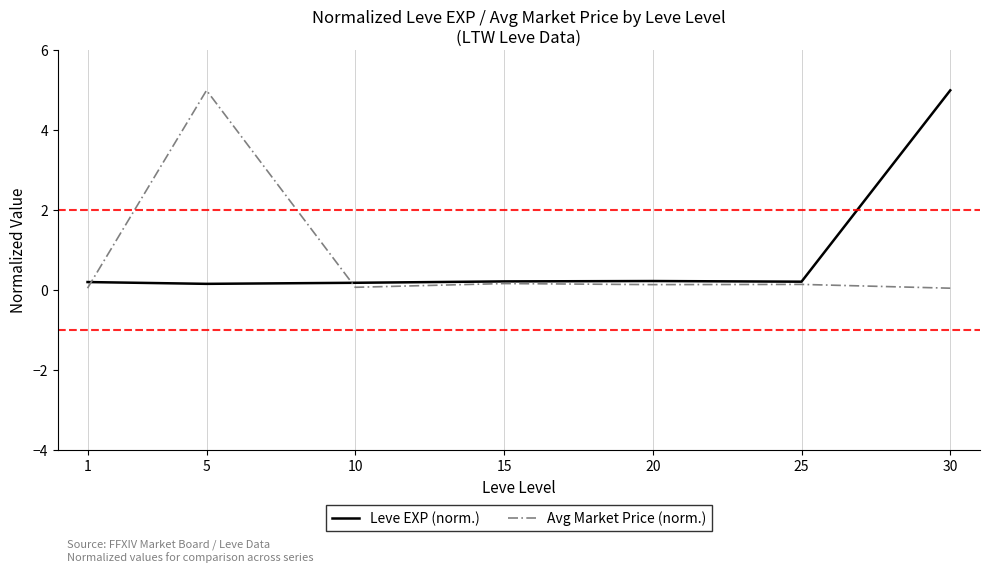

What are all the series names shown in the legend?

Leve EXP (norm.), Avg Market Price (norm.)